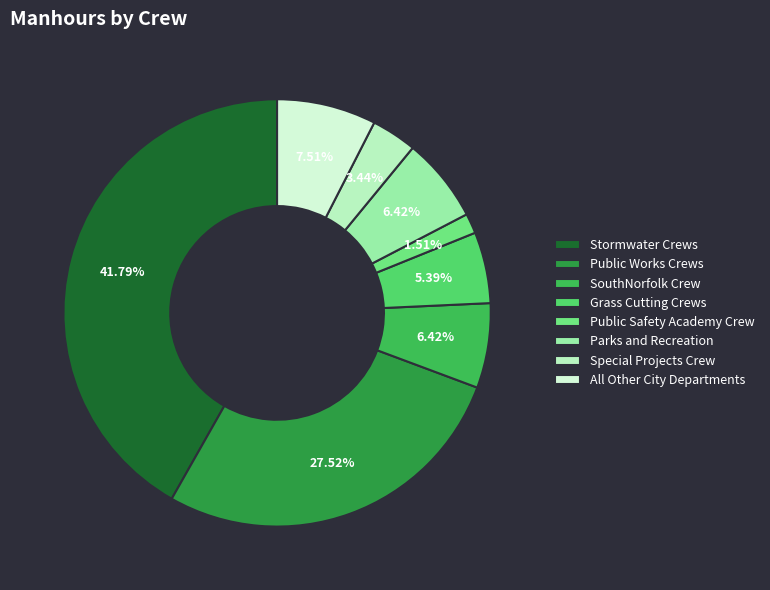

What percentage is the SouthNorfolk Crew slice, to the nearest percent?

6%